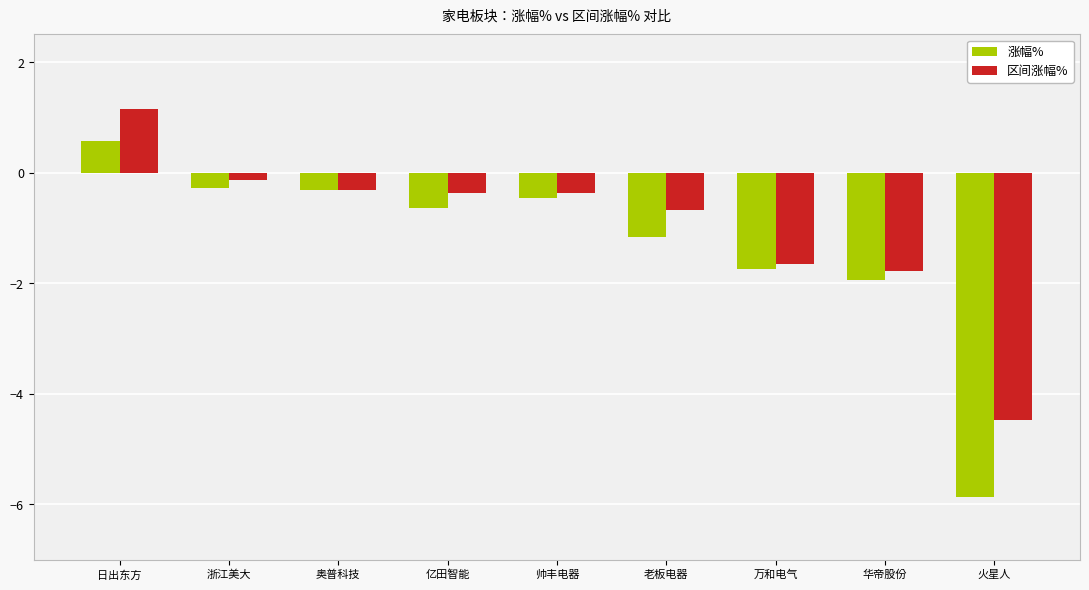

How many positive values does the 涨幅% series have?

1